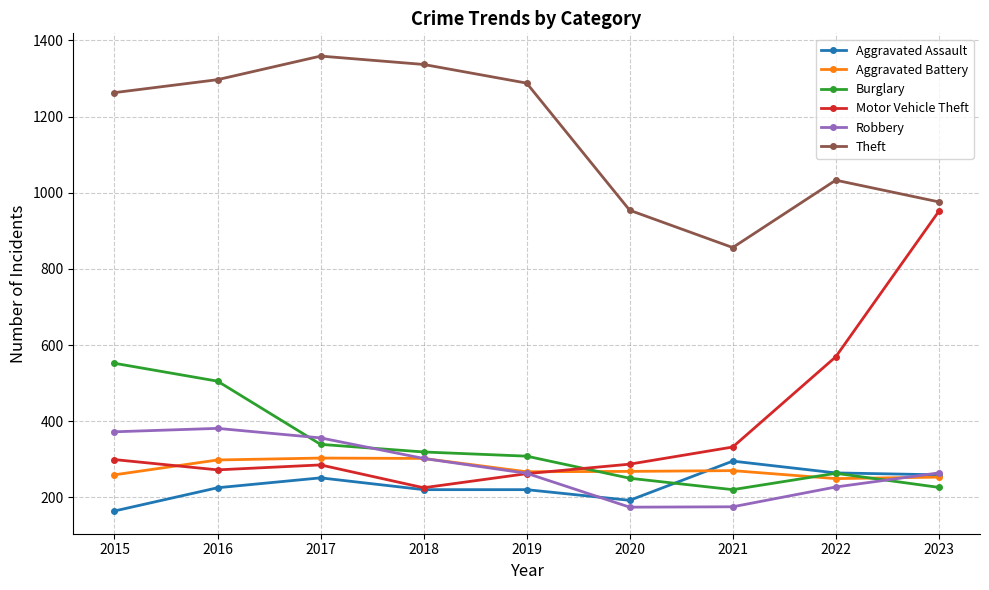

What value does the Aggravated Battery series have at 2022, to the nearest 5?

250